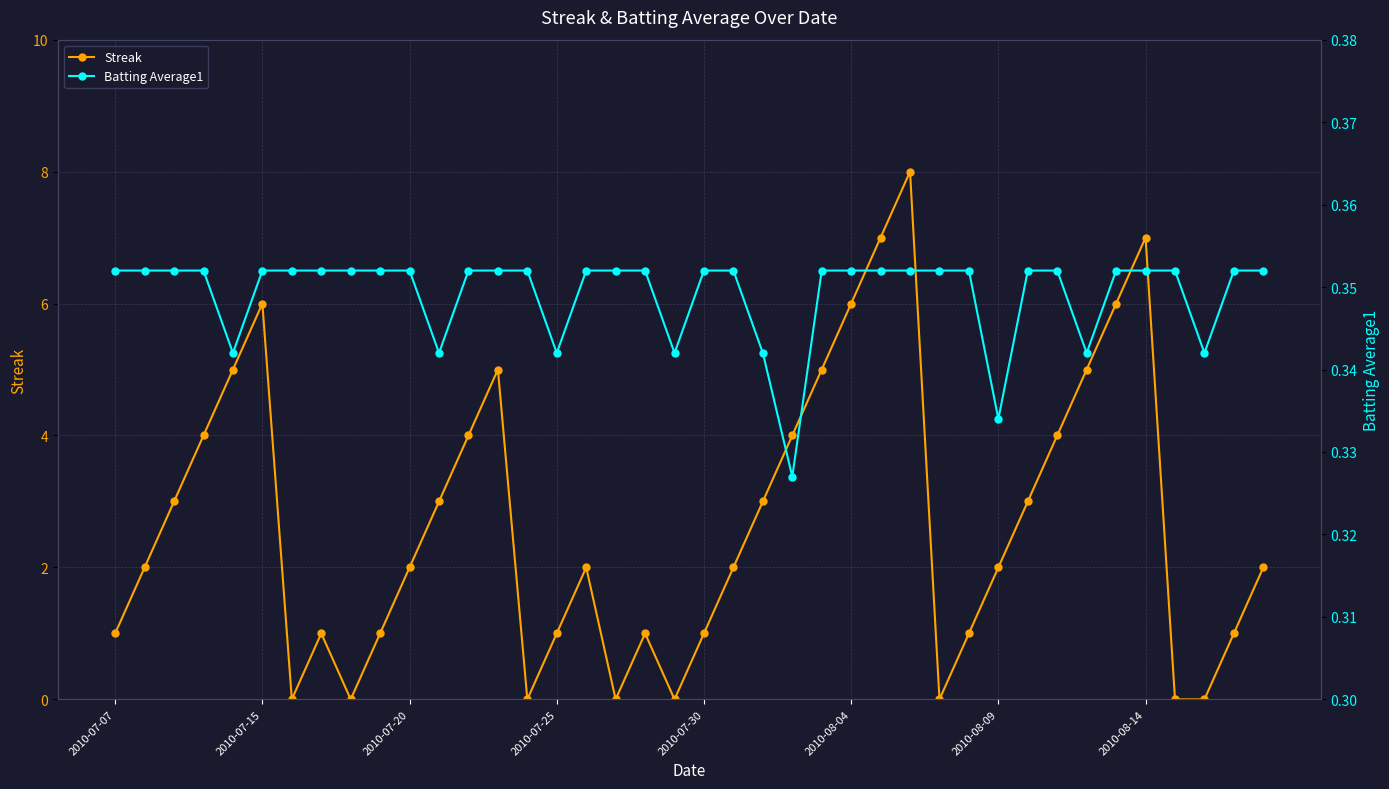

After their last crossing, which series has the higher values: Batting Average1 or Streak?

Streak